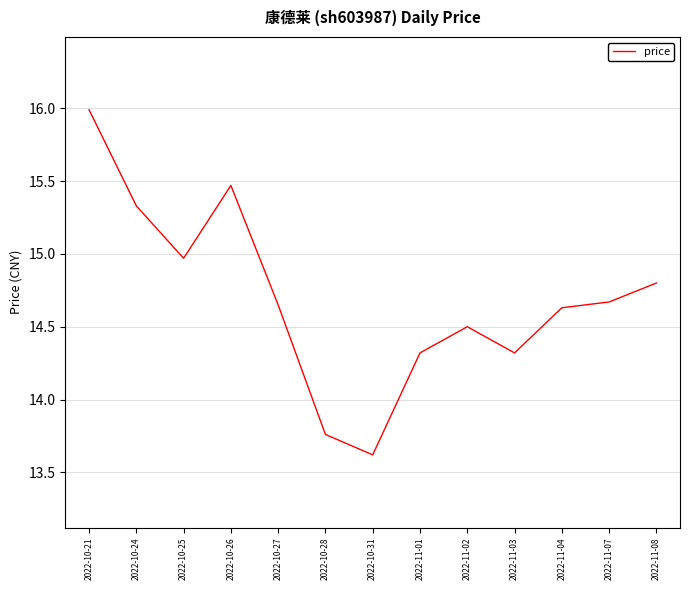

The chart shows a value of 14.8 at 2022-11-08. True or false?

True